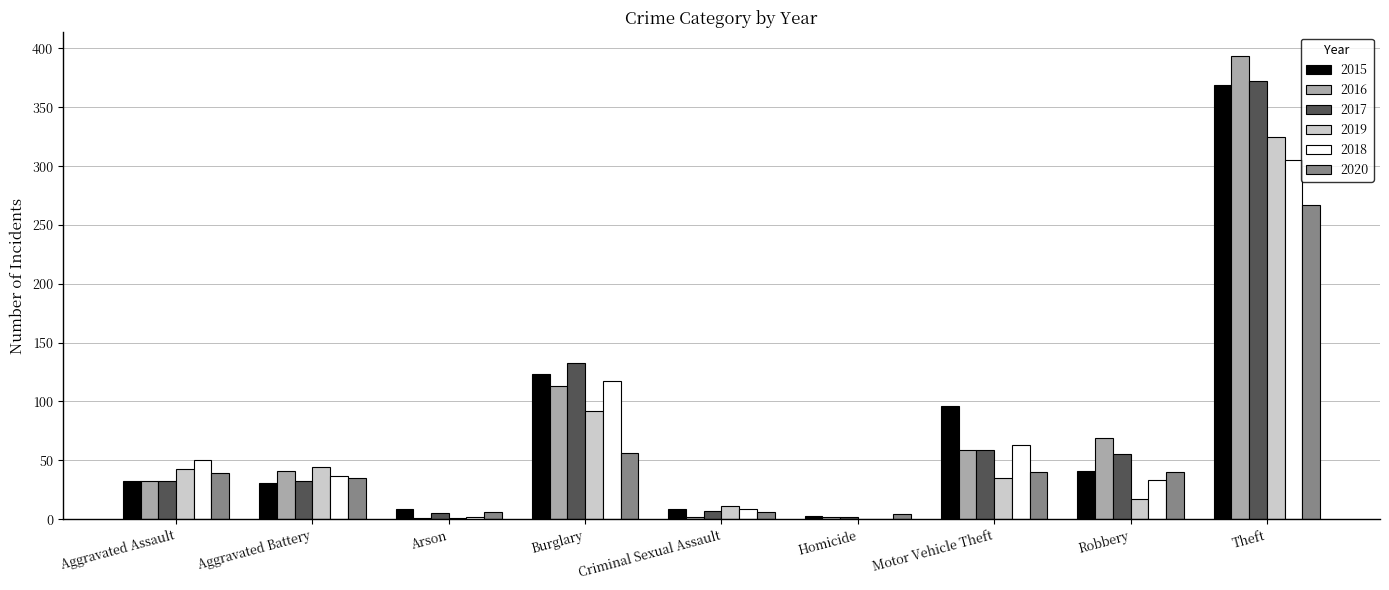

What is the sum of the 2018 values at Motor Vehicle Theft and Theft?

368